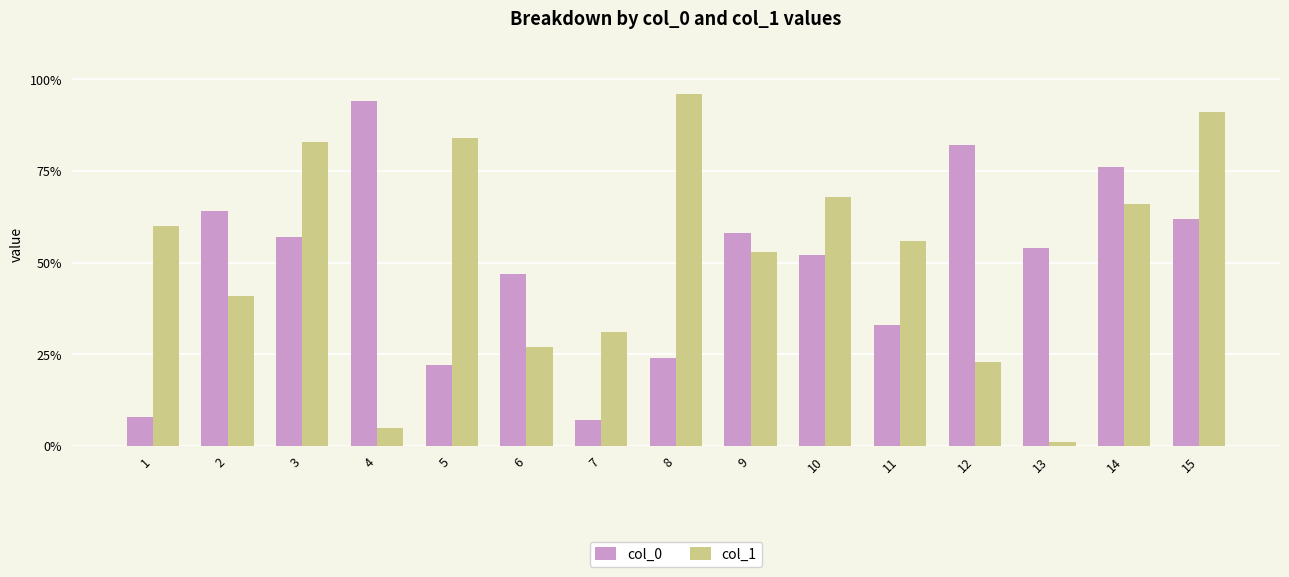

What is the spread (max minus min) of values at 2?

23